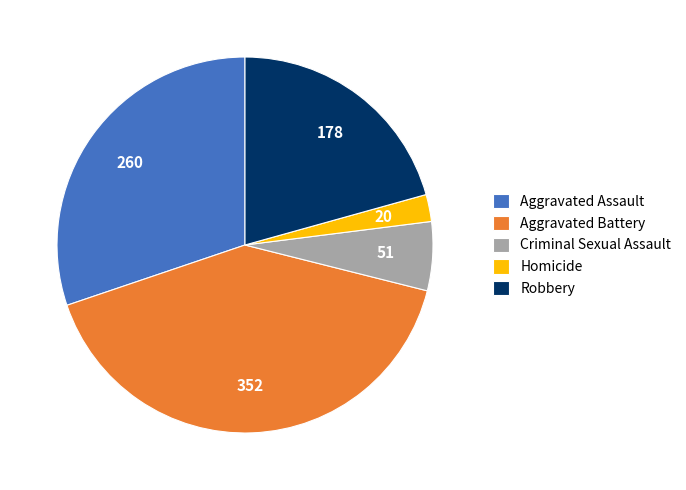

Is the sum of Aggravated Battery and Robbery greater than half?

Yes